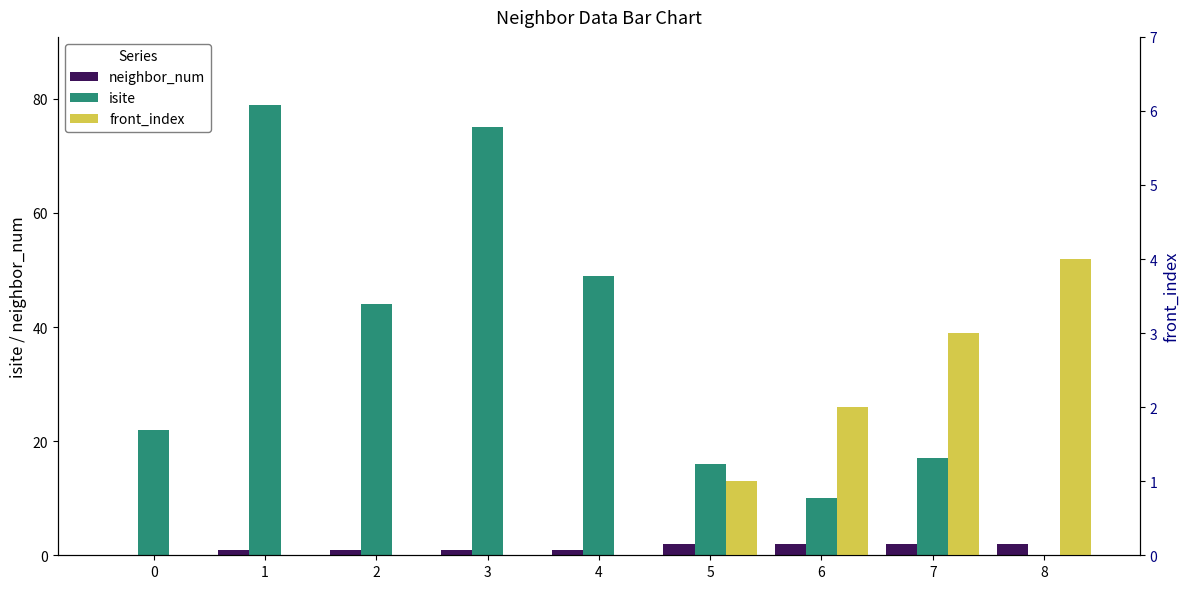

At which category is the sum across all series the highest?

1